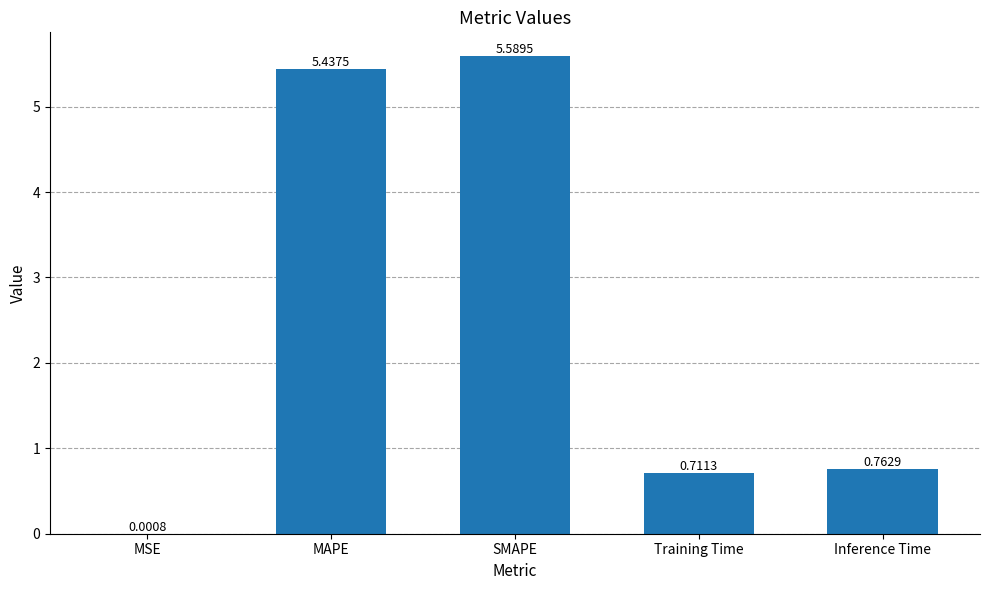

Which has a higher value, SMAPE or MAPE?

SMAPE